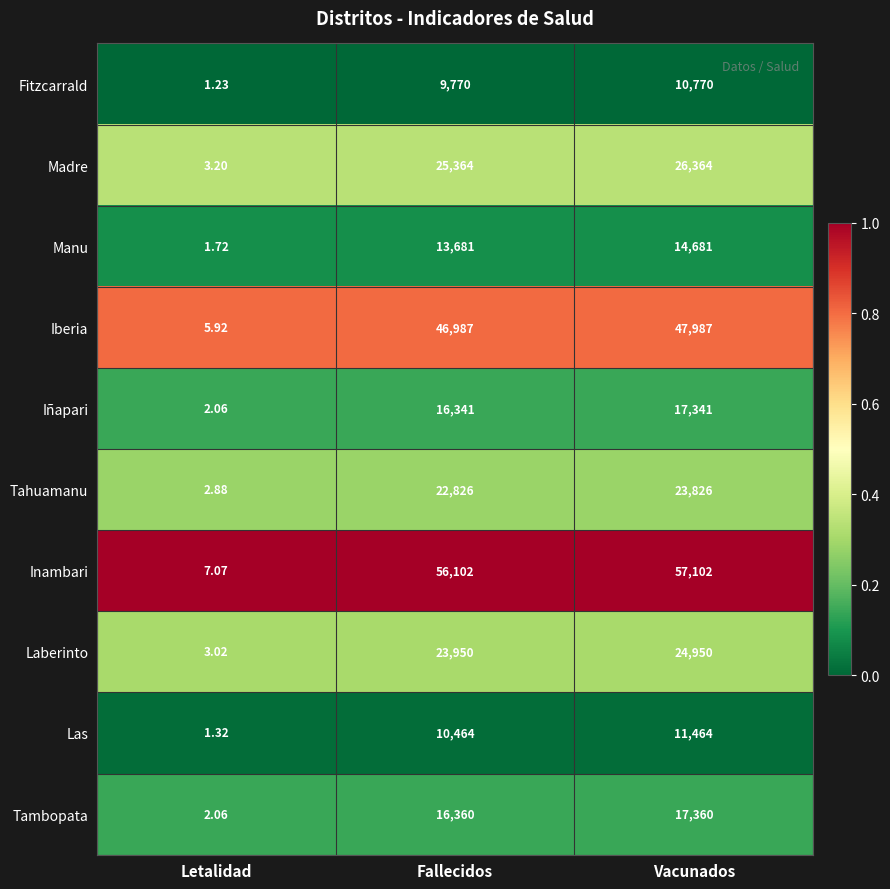

Rank the series by their maximum value, from highest to lowest.

Inambari, Iberia, Madre, Laberinto, Tahuamanu, Tambopata, Iñapari, Manu, Las, Fitzcarrald